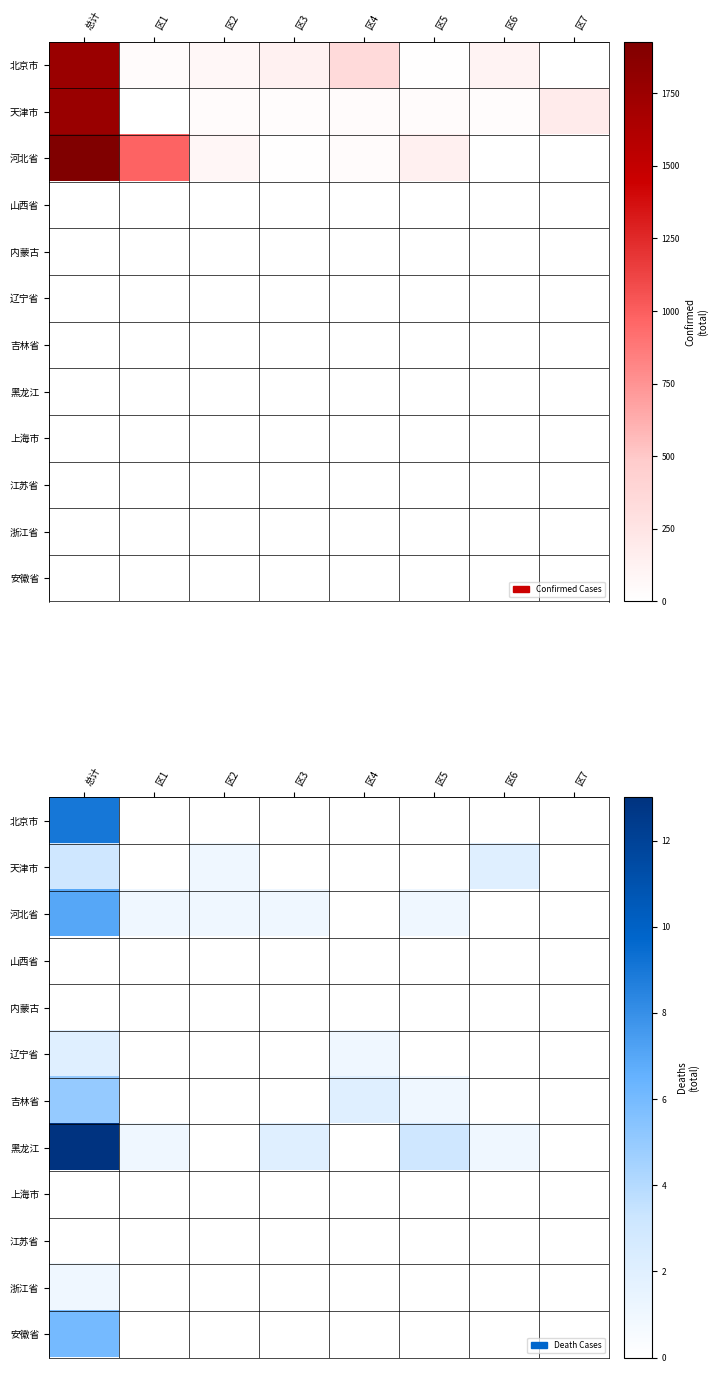

List the labels in order of 黑龙江 value, largest first.

总计, 区5, 区3, 区1, 区6, 区2, 区4, 区7